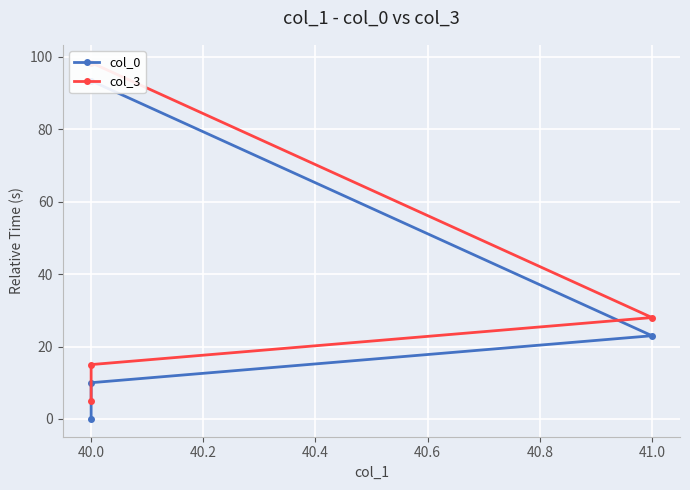

List the series in order of their overall mean, highest first.

col_3, col_0